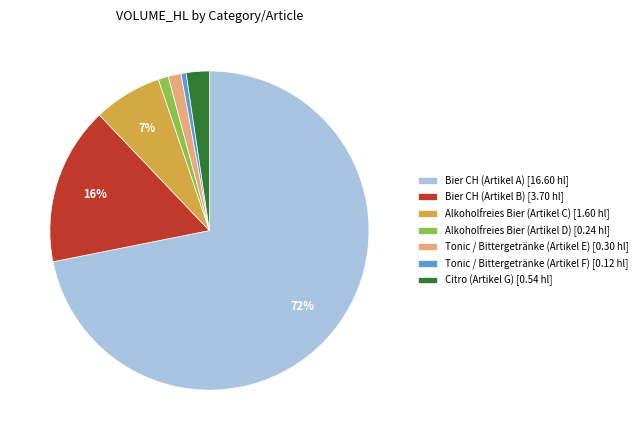

Combined, do Alkoholfreies Bier (Artikel D) [0.24 hl] and Tonic / Bittergetränke (Artikel F) [0.12 hl] account for over 50%?

No